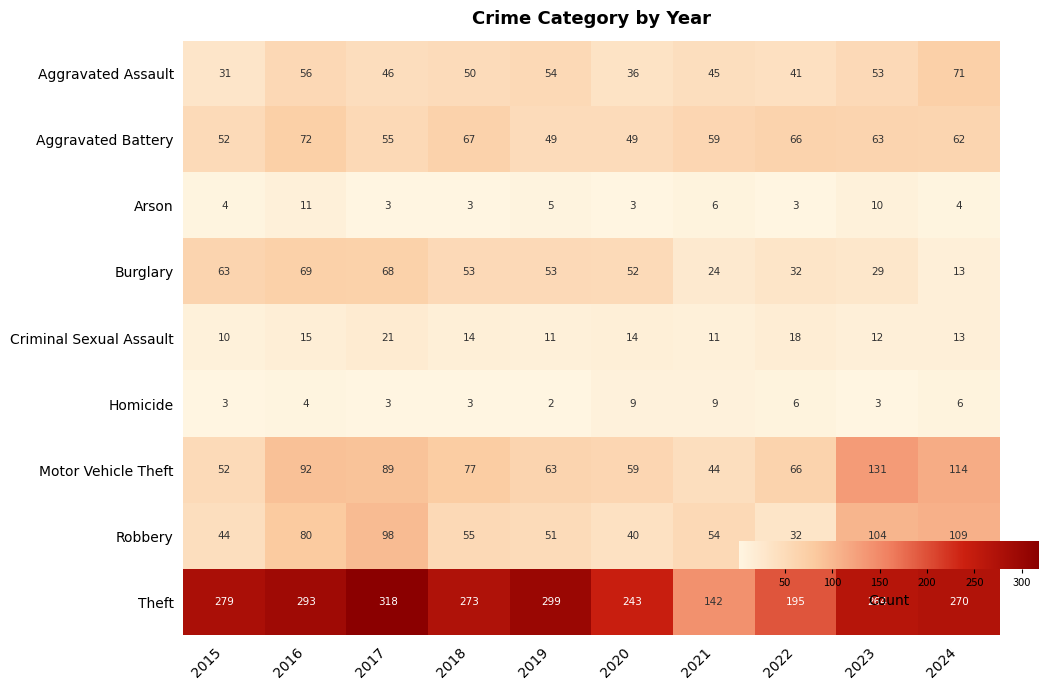

At which label is Criminal Sexual Assault closest to 15?

2016